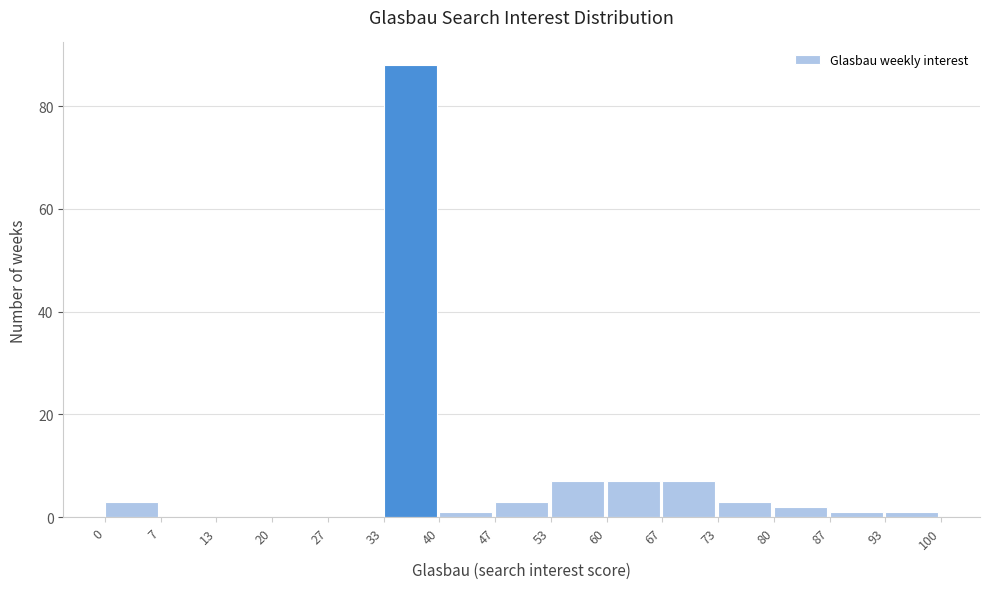

Which range on the x-axis has the tallest bar?

33 to 40